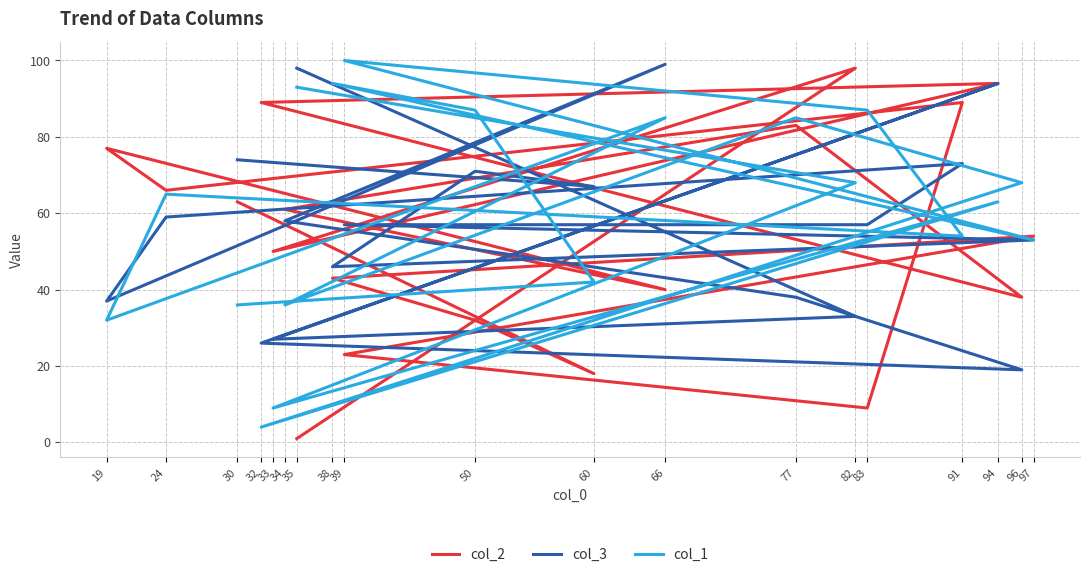

At which label does col_2 first exceed 54?

82